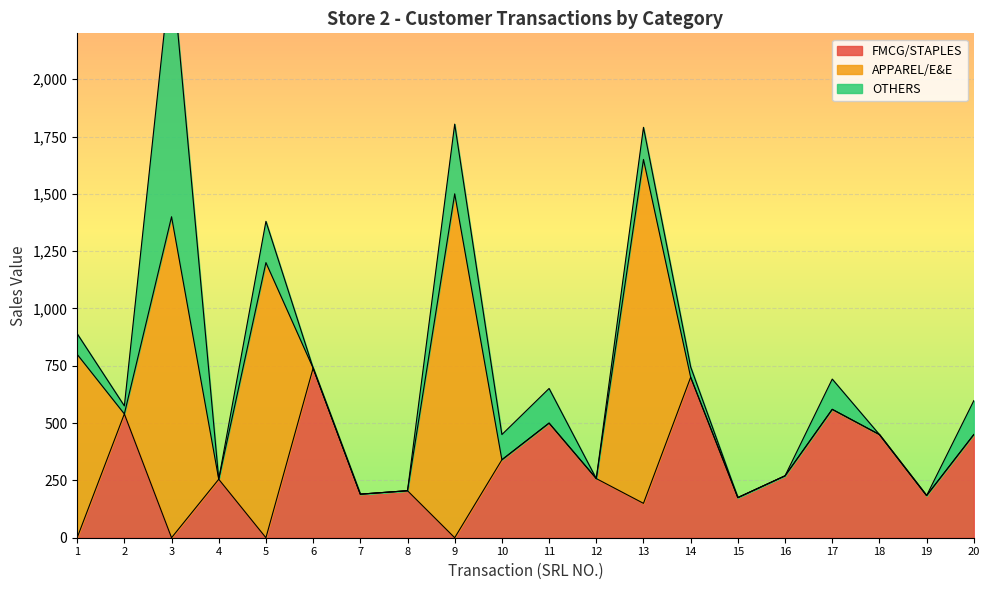

The value of FMCG/STAPLES at 9 is 0. True or false?

True